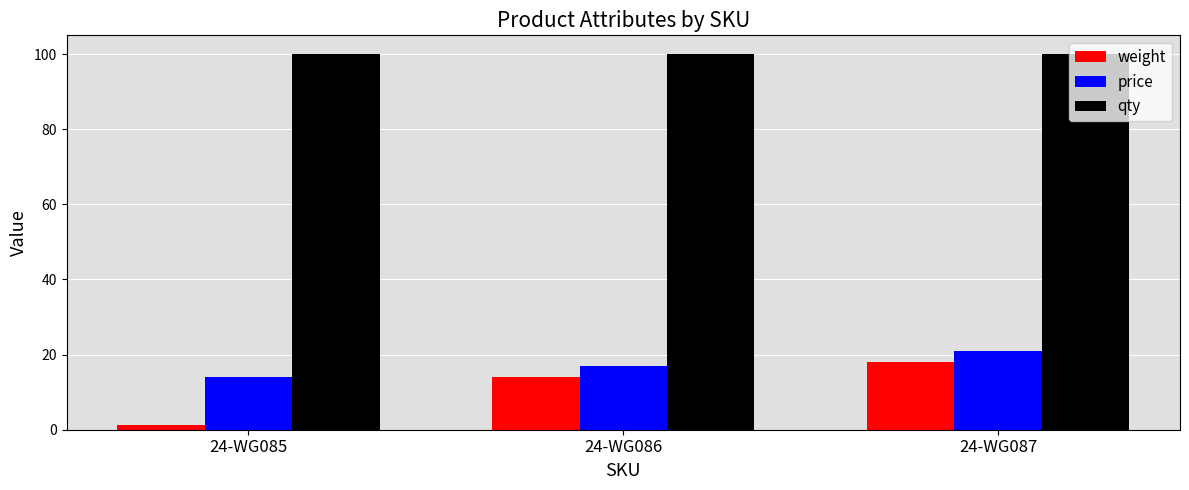

What is the difference between the price values at 24-WG087 and 24-WG085?

7.0